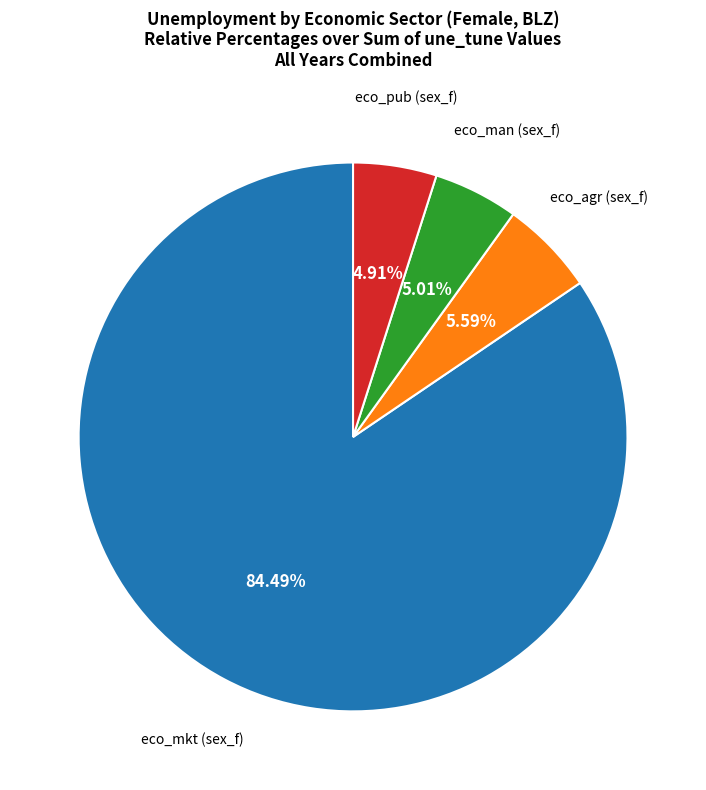

To the nearest percent, what is the difference between the largest and smallest slice percentages?

80%